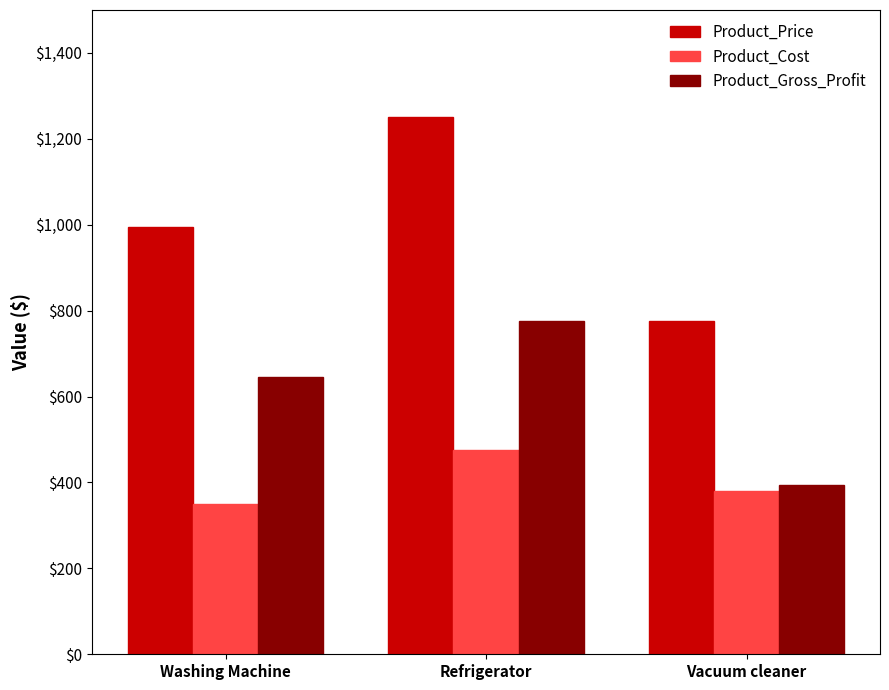

Reading right to left, extract all data points from this chart.

Product_Price: Vacuum cleaner=775	Refrigerator=1250	Washing Machine=995
Product_Cost: Vacuum cleaner=380	Refrigerator=475	Washing Machine=350
Product_Gross_Profit: Vacuum cleaner=395	Refrigerator=775	Washing Machine=645